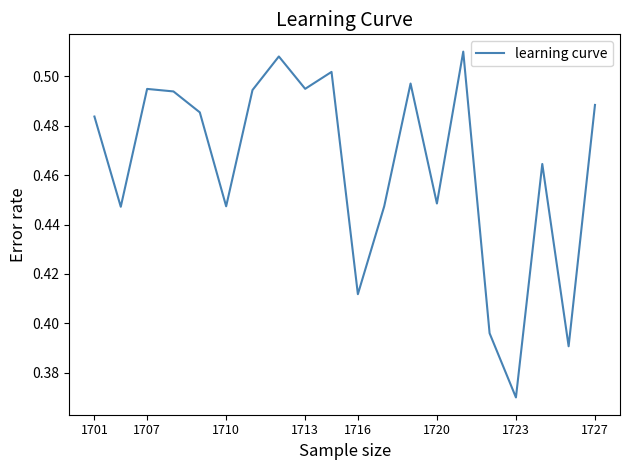

What is the greatest value displayed?

0.5